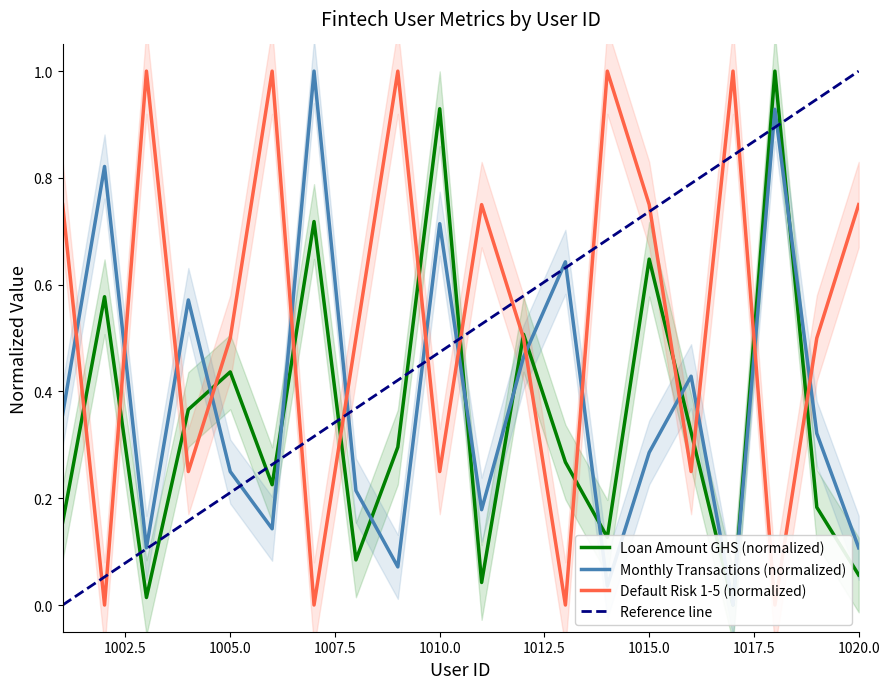

Rank the series by their average value, from highest to lowest.

Default Risk (1-5), Monthly Transactions, Loan Amount (GHS)